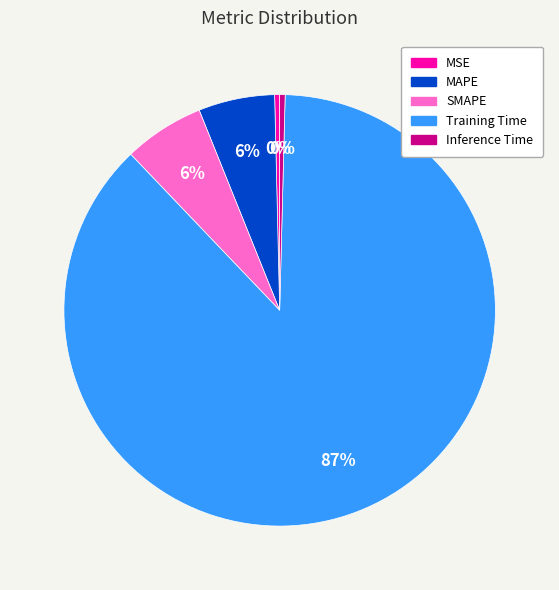

To the nearest percent, what percentage of the pie is MAPE?

6%